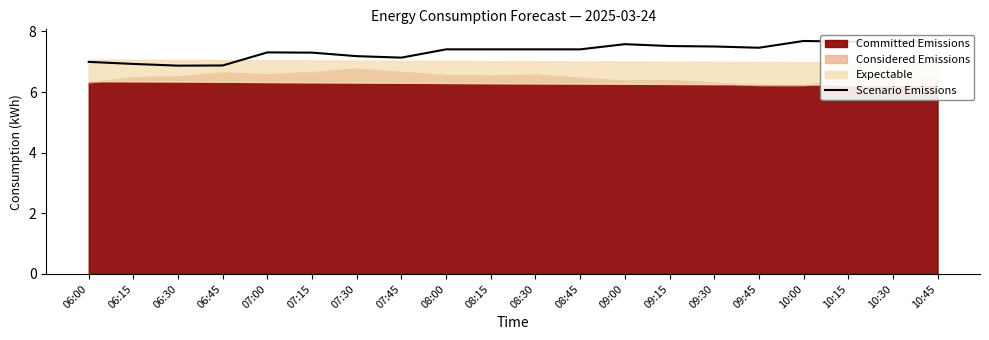

How many categories are shown in the chart?

20